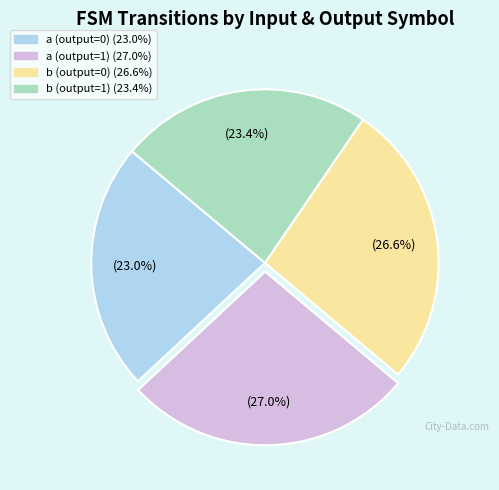

Is there a majority slice in this chart?

No